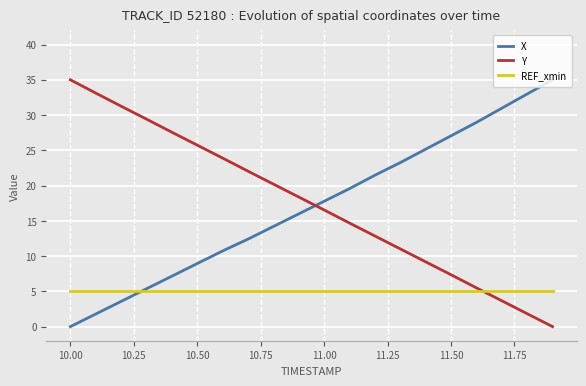

What is the lowest value of the REF_xmin series?

5.0